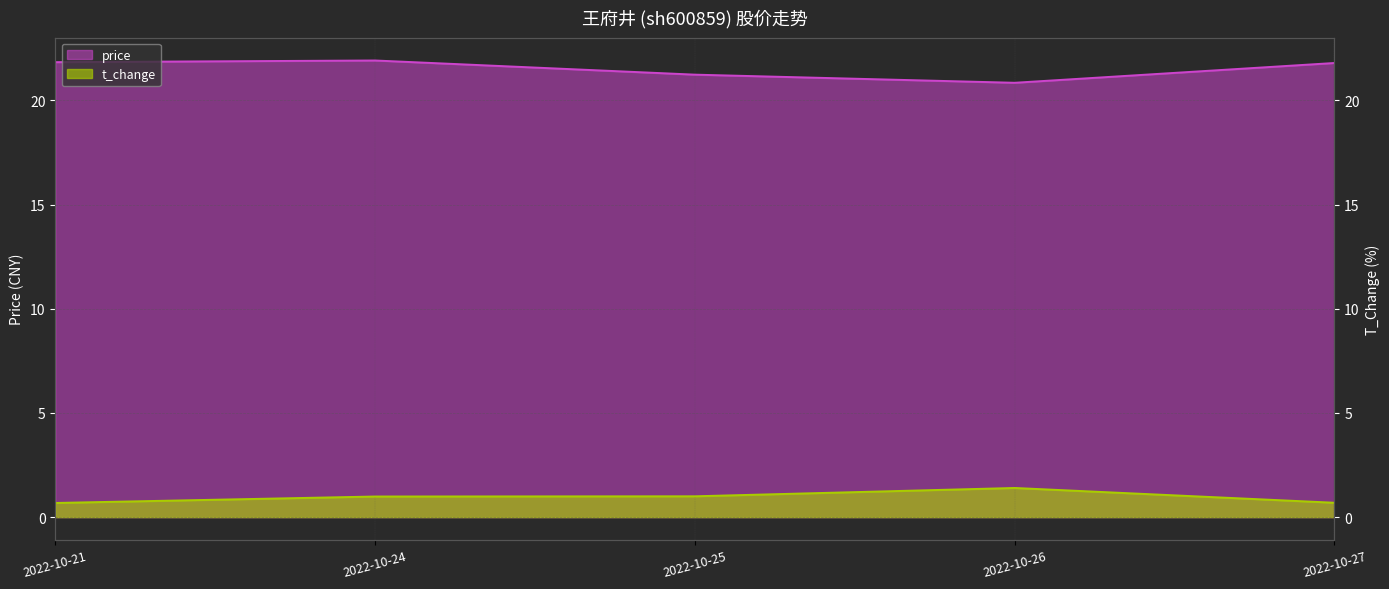

What is the value of the t_change point at the 5th from the left?

0.7